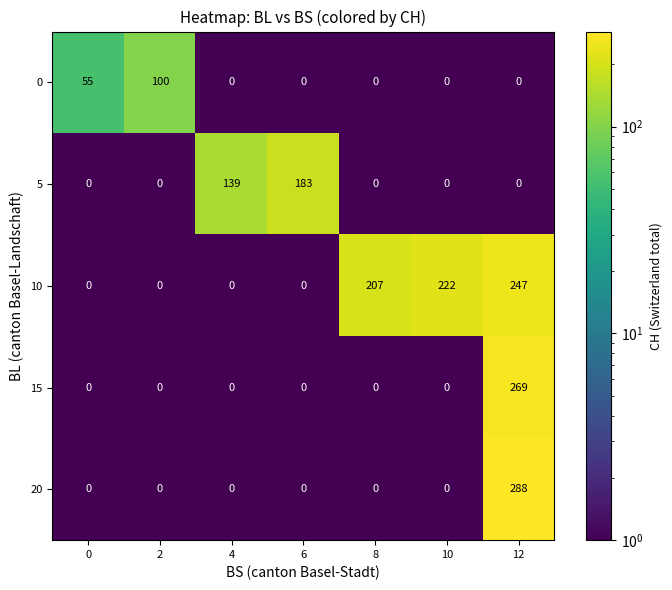

At which category is the sum across all series the highest?

12